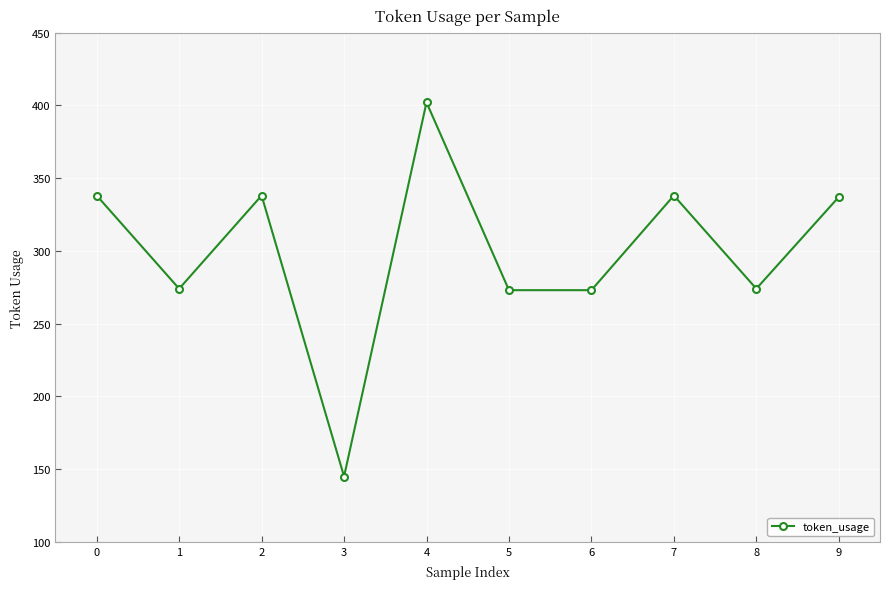

Is this an area chart (filled region under the line)?

No